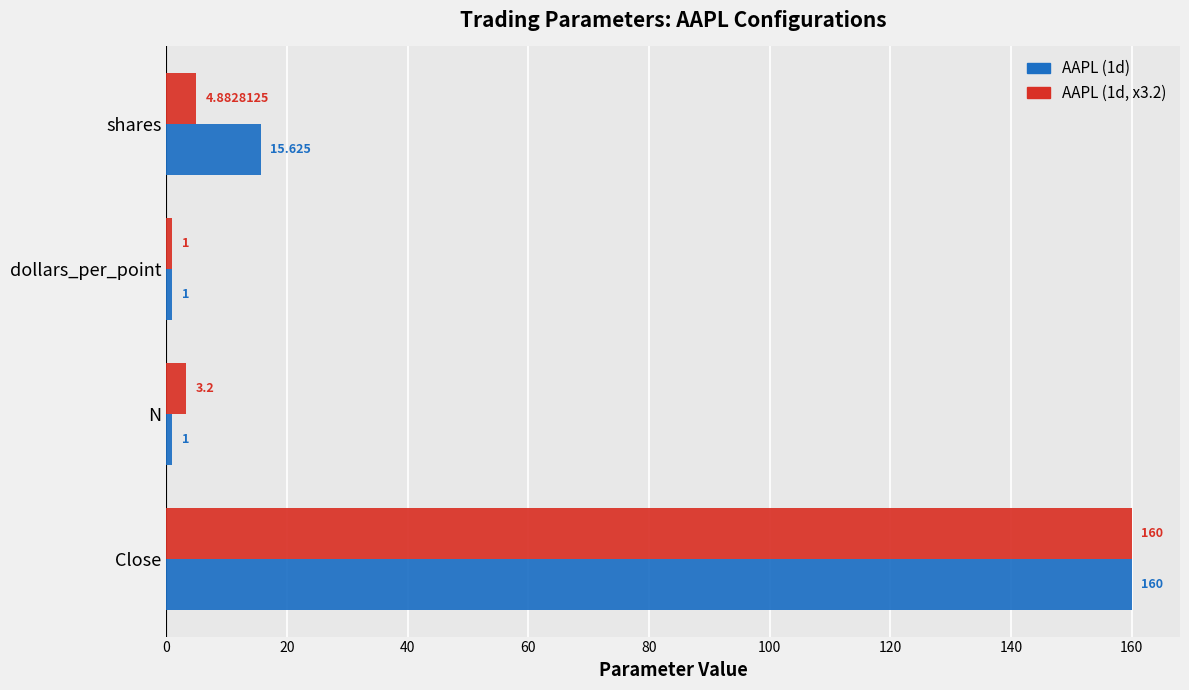

Where is AAPL (1d) nearest to the value 80?

shares